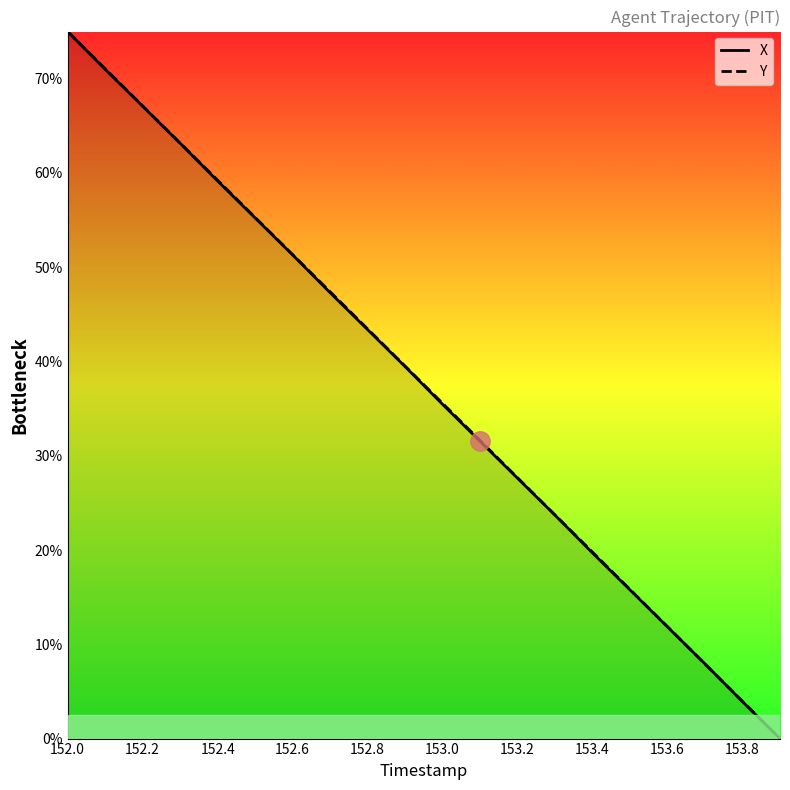

Is this an area chart (filled region under the line)?

No